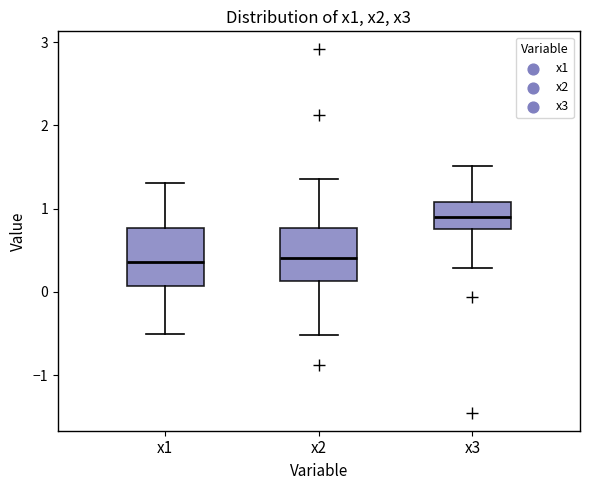

Where does the median line of the box for x1 sit on the y-axis? The values are not printed on the chart, so give them approximately, as read against the axis.

0.4